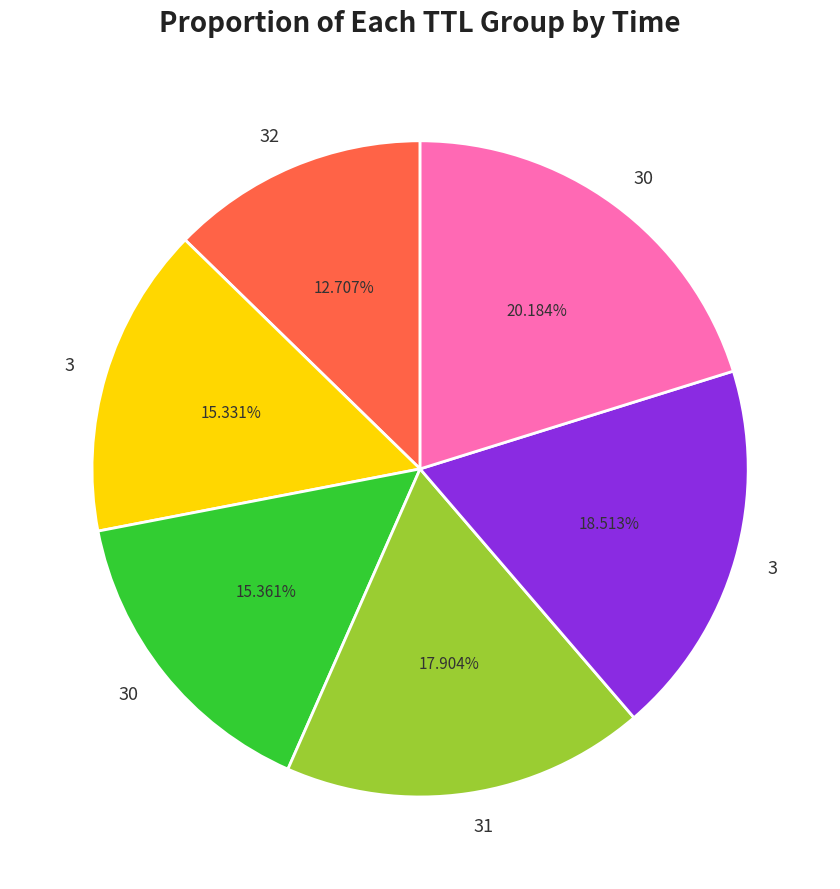

Is there a majority slice in this chart?

No